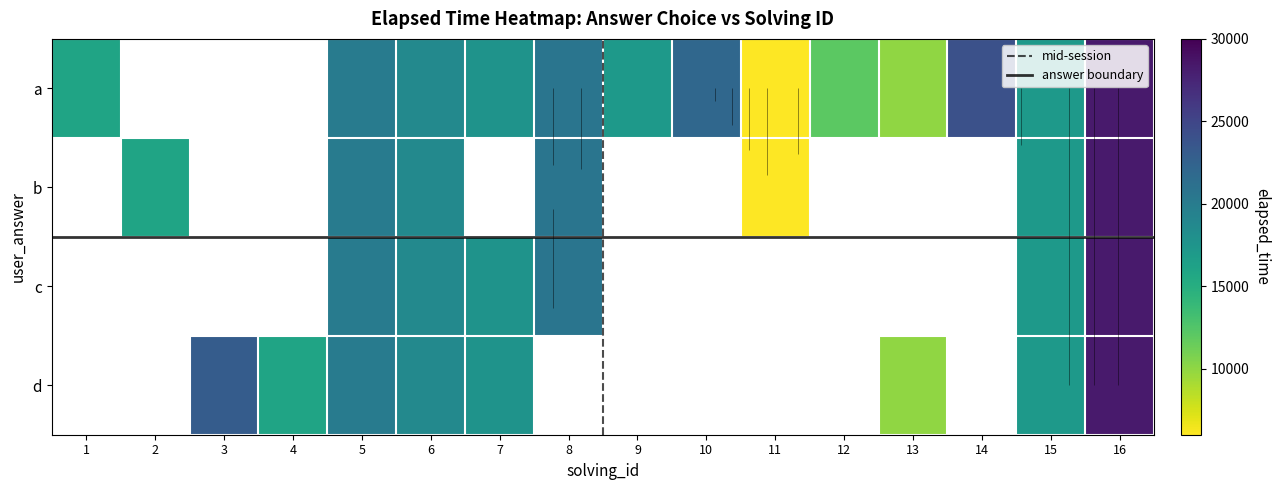

How many values in the a series are below 17666?

6